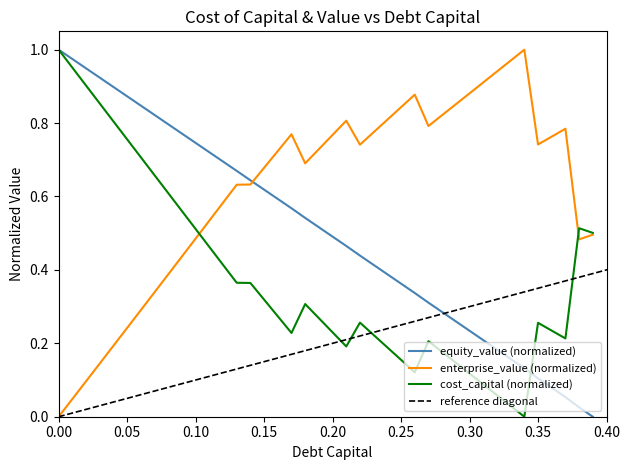

How many distinct data groups are displayed?

3